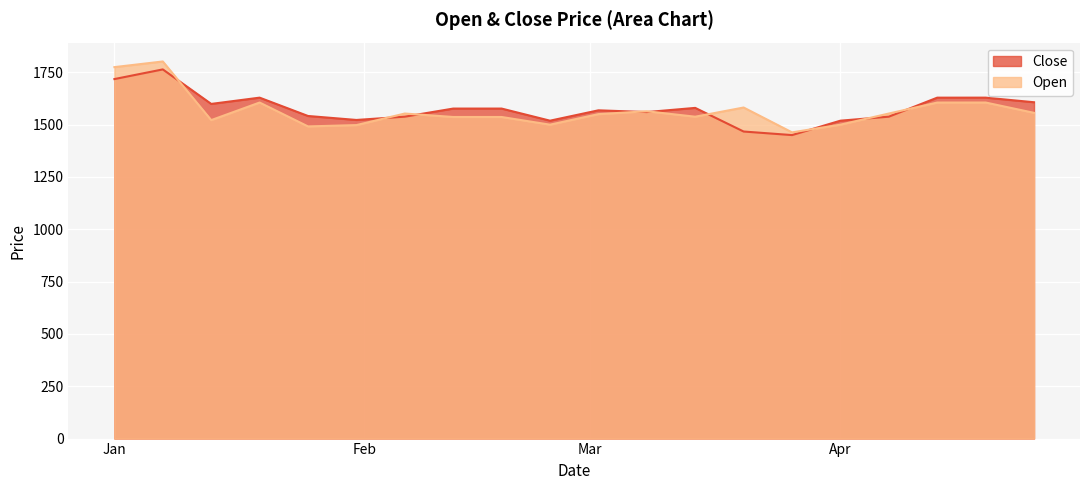

At how many categories does at least one series exceed 1525?

16